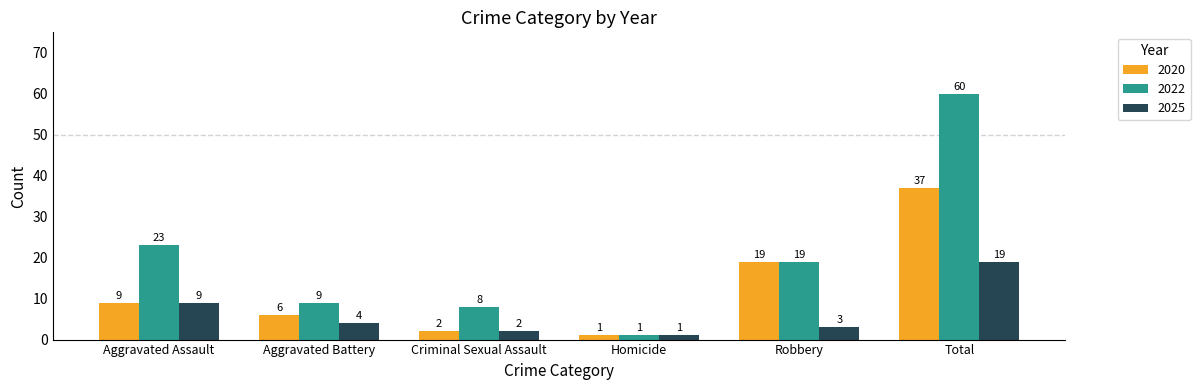

Count the number of data series in this chart.

3